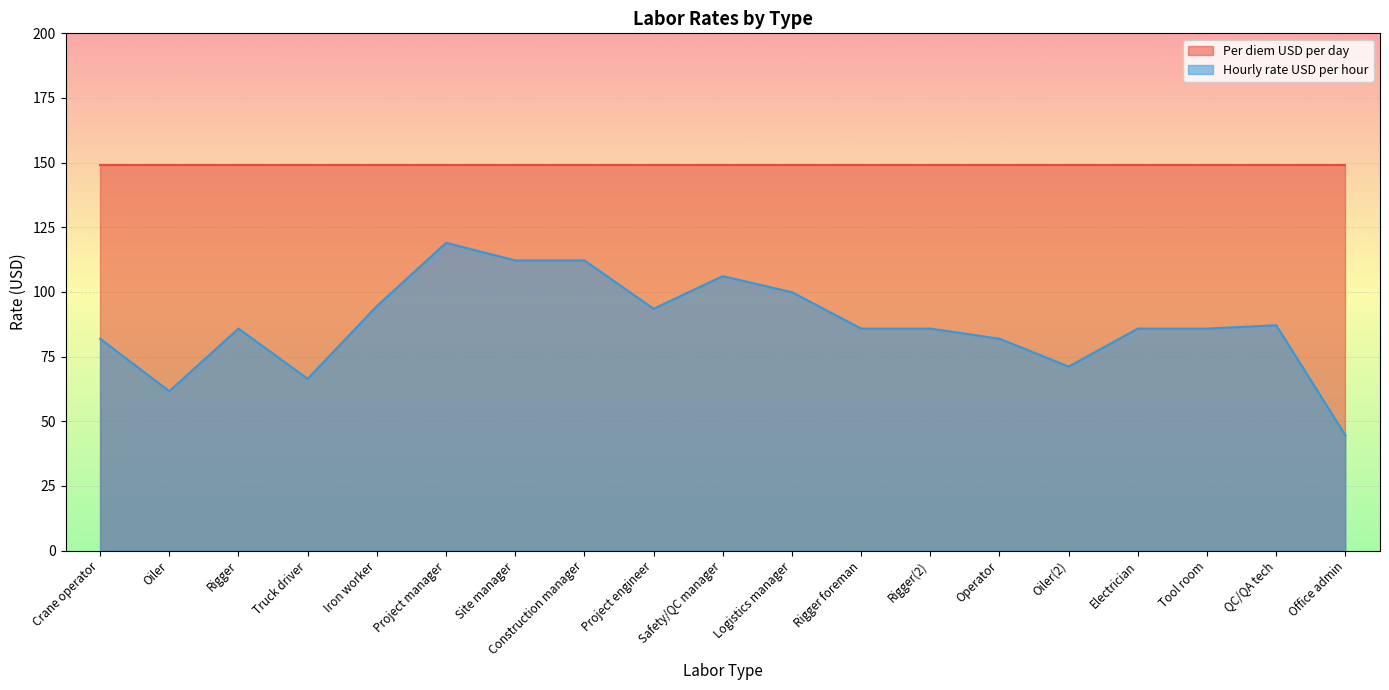

The value at Rigger(2) is 85.8. True or false?

True